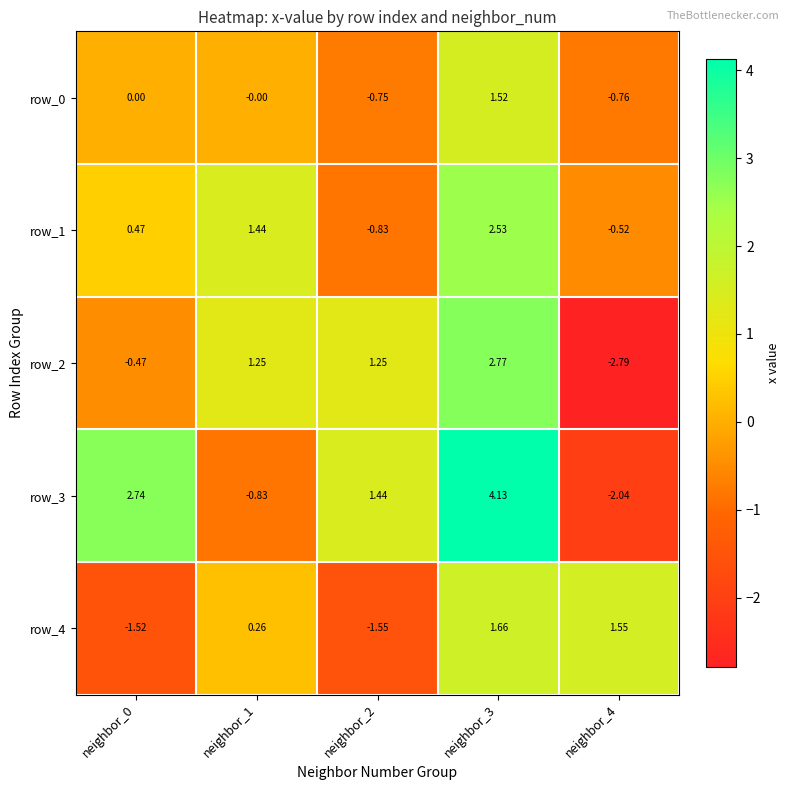

At how many categories does at least one series exceed 0?

5